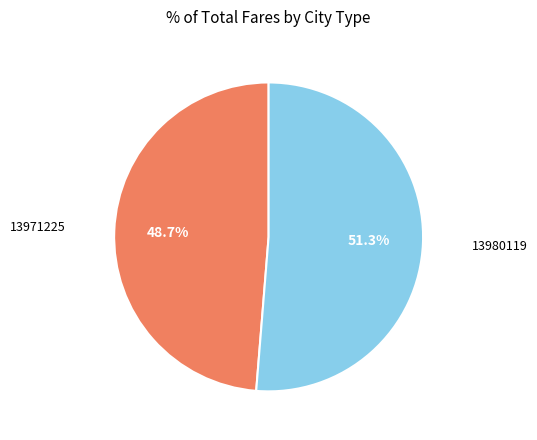

To the nearest percent, what is the difference between the largest and smallest slice percentages?

3%